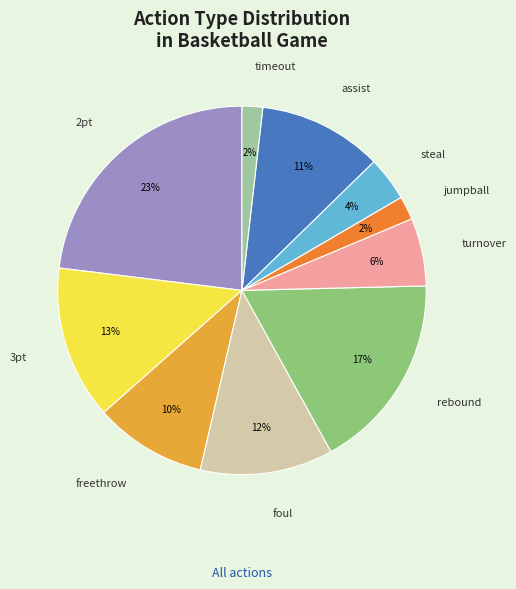

How many slices are in this pie chart?

10